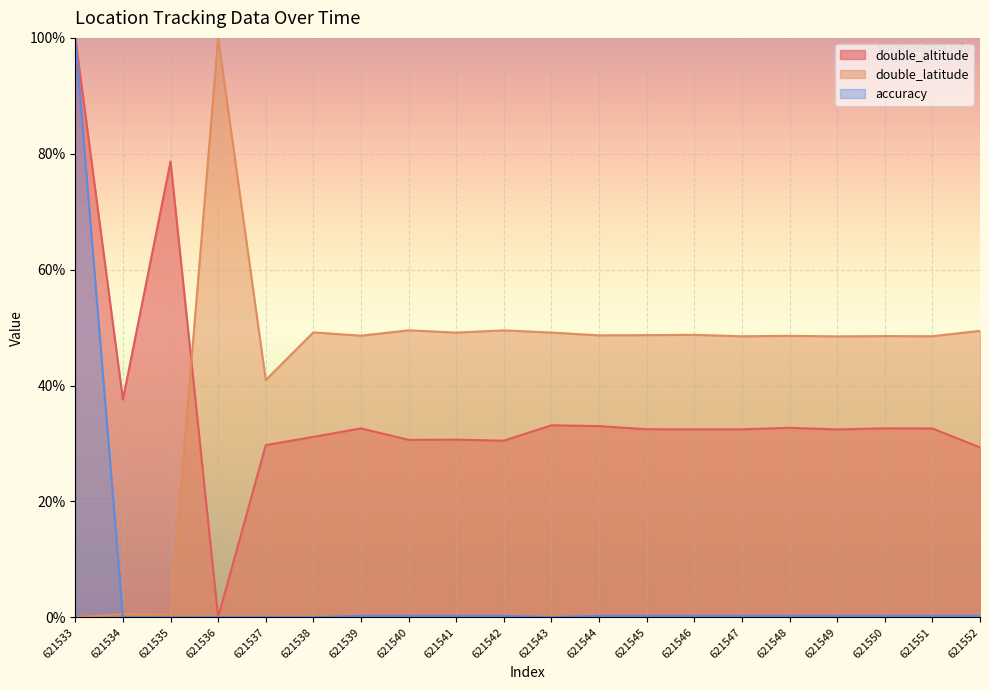

Between which two adjacent categories do double_altitude and double_latitude first intersect?

621535 and 621536